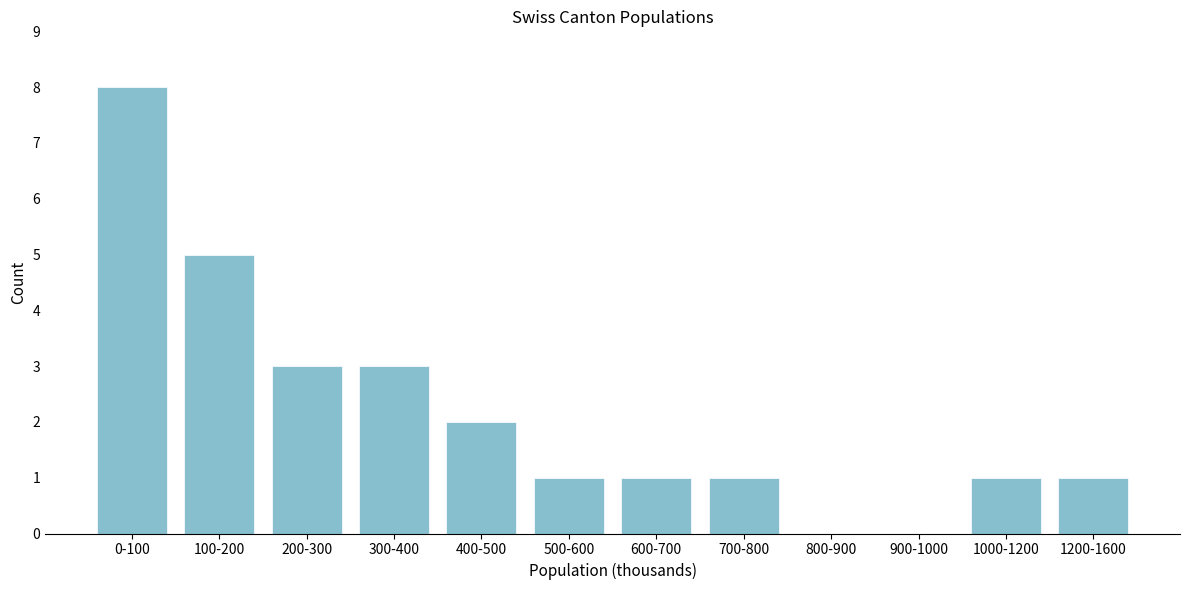

Reading left to right, what are all the values shown in this chart?

0-100=8	100-200=5	200-300=3	300-400=3	400-500=2	500-600=1	600-700=1	700-800=1	800-900=0	900-1000=0	1000-1200=1	1200-1600=1